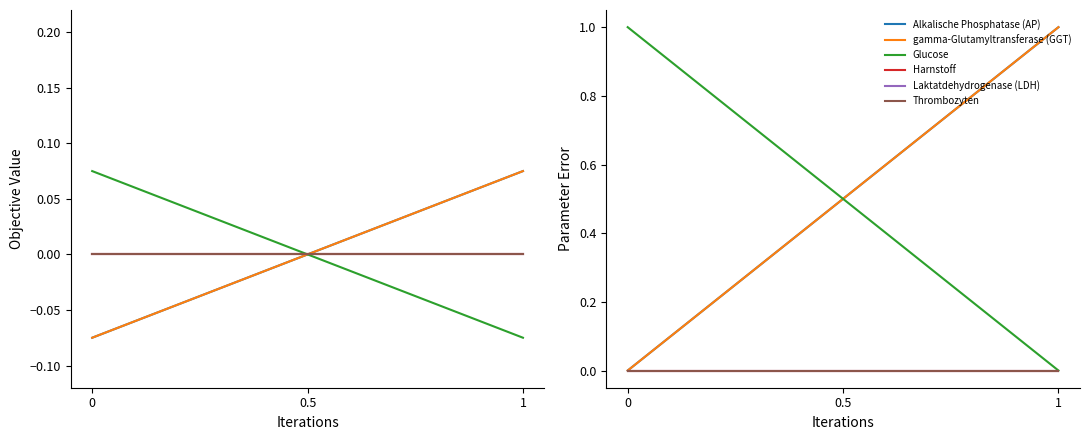

Which series changed the most between 0 and 1?

Alkalische Phosphatase (AP)